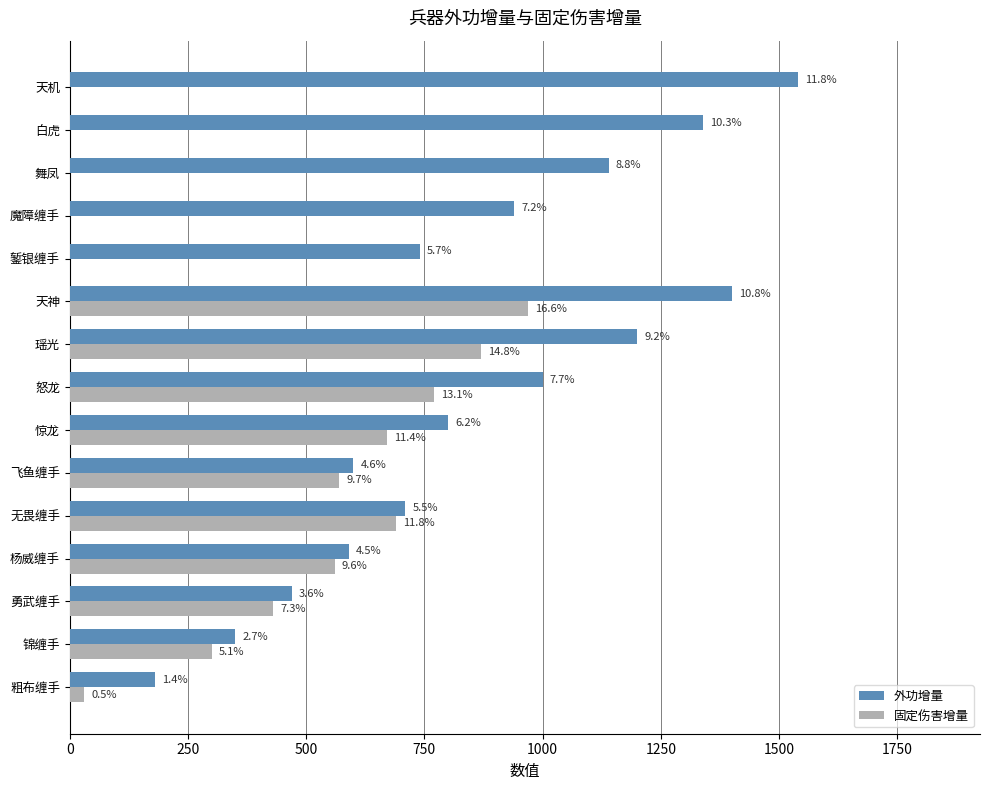

What are all the series names shown in the legend?

外功增量, 固定伤害增量